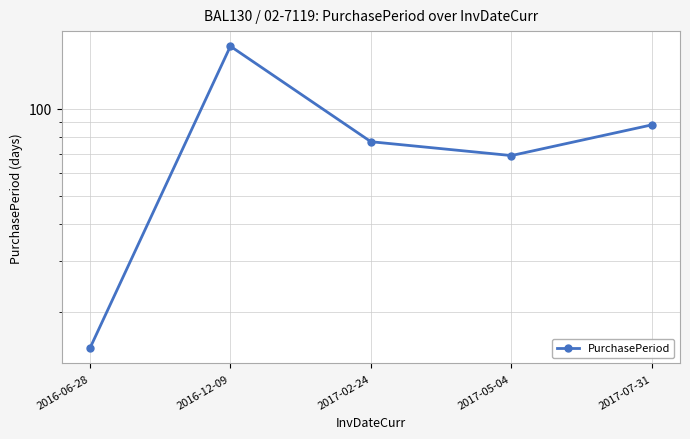

What is the value of the 1st point from the left?

15